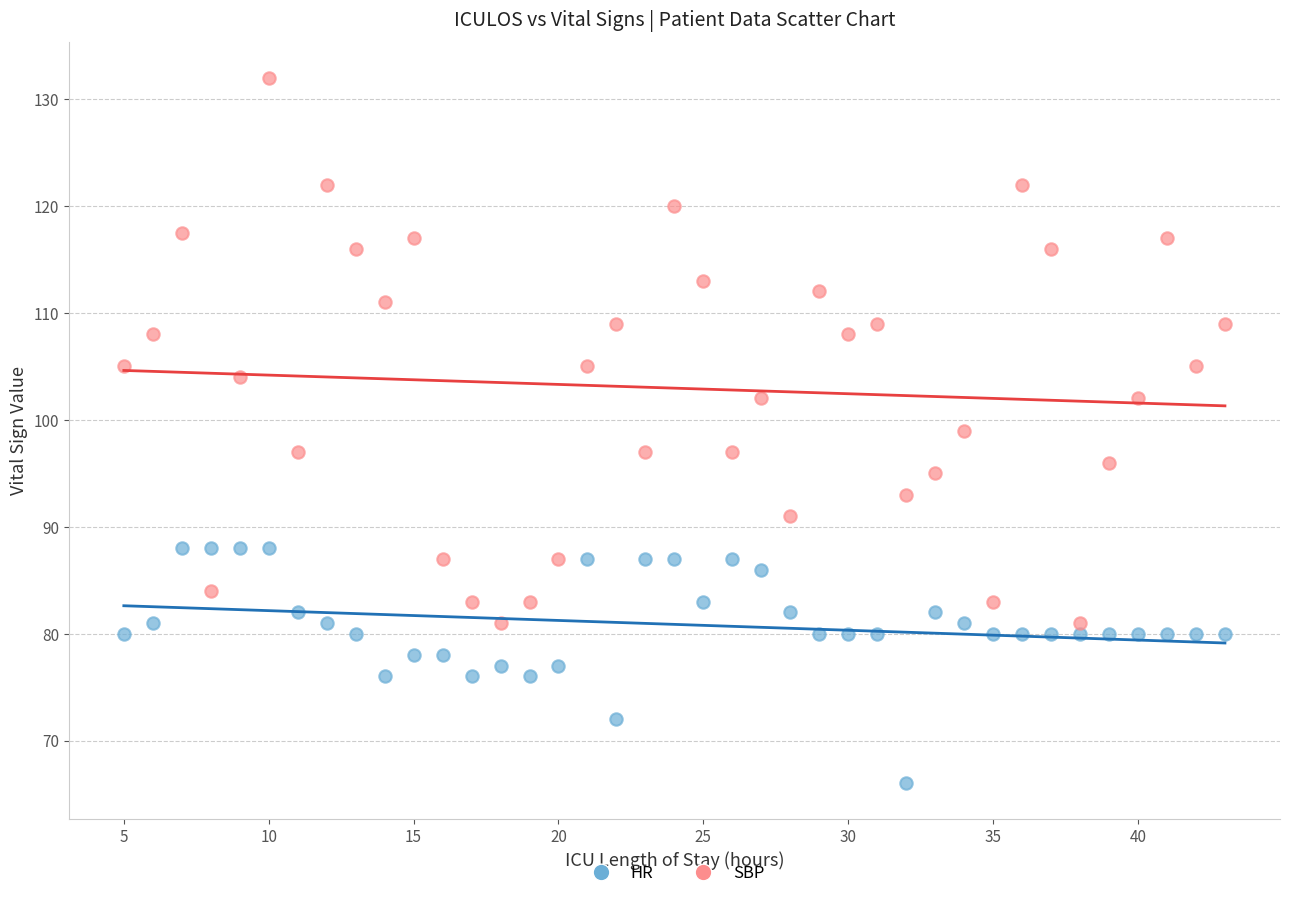

Across all data points, what is the range of X values (max minus min)?

38.0